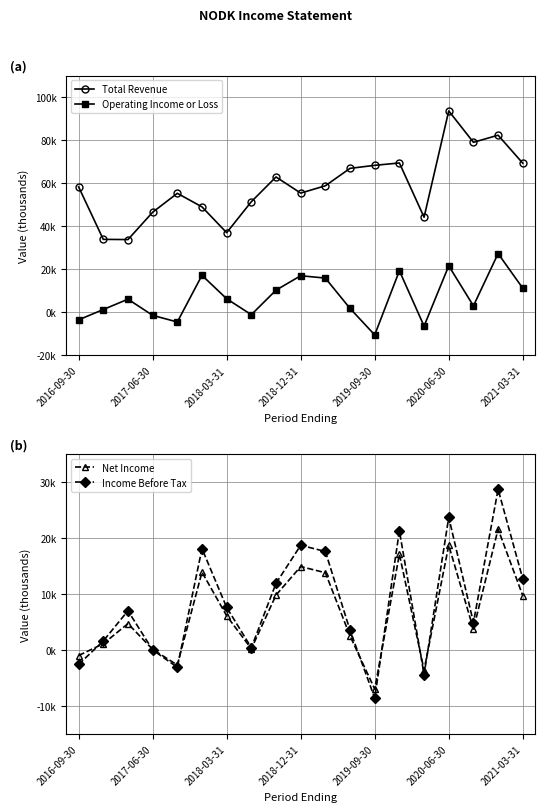

How many positive values does the Operating Income or Loss series have?

13